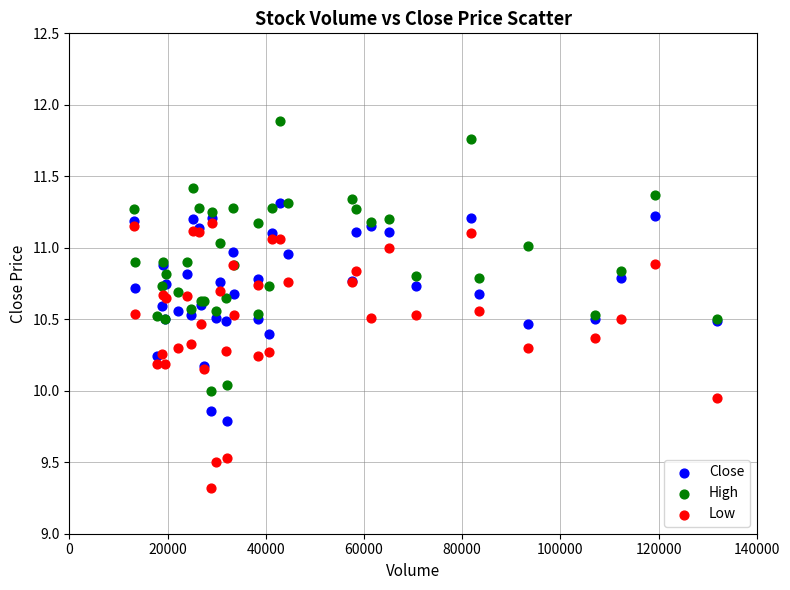

Which series reaches the maximum Y coordinate?

High